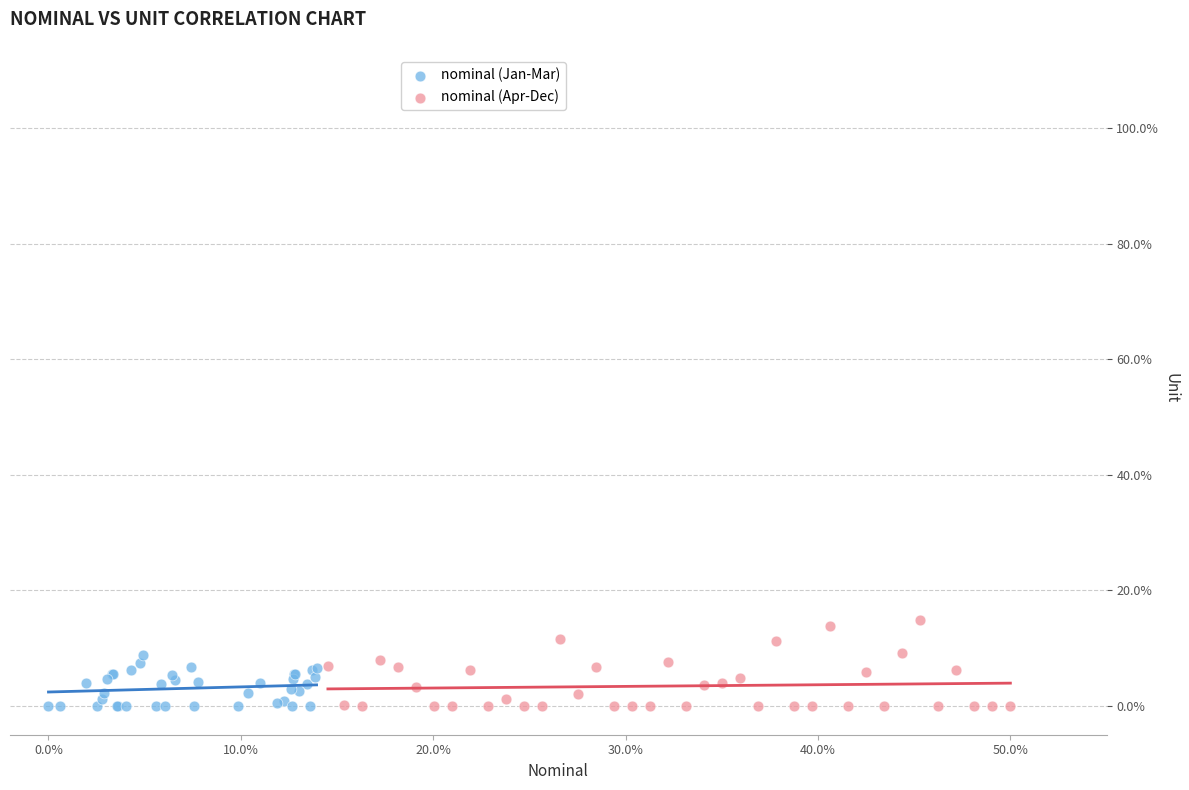

What are all the series names shown in the legend?

nominal (Jan-Mar), nominal (Apr-Dec)